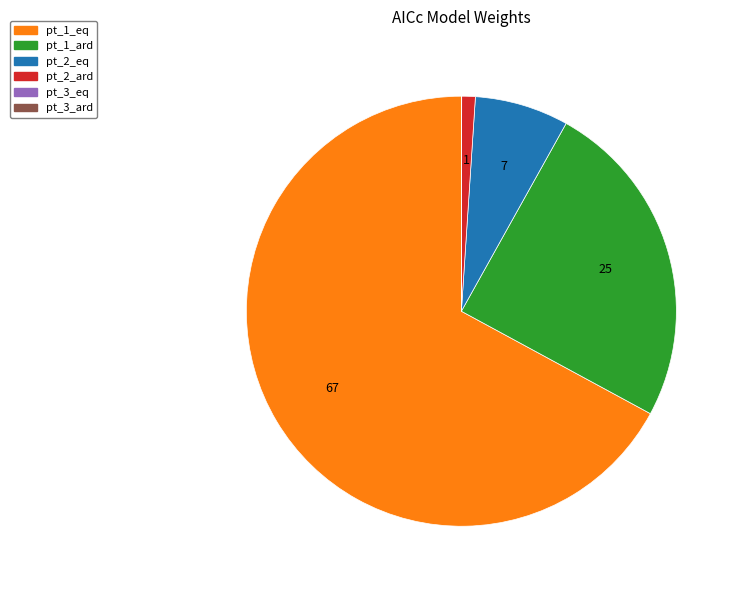

The pt_1_ard slice represents 25% of the pie. True or false?

True